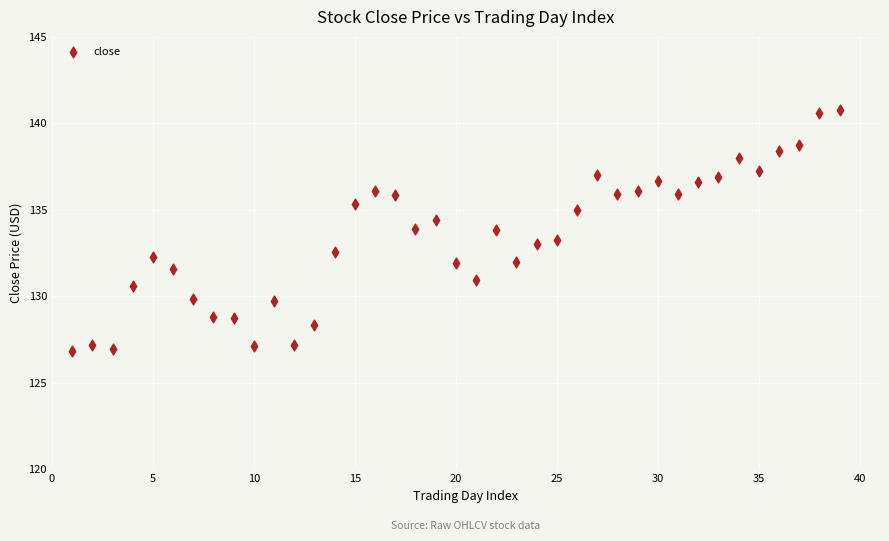

What is the range of X values (max minus min)?

38.0